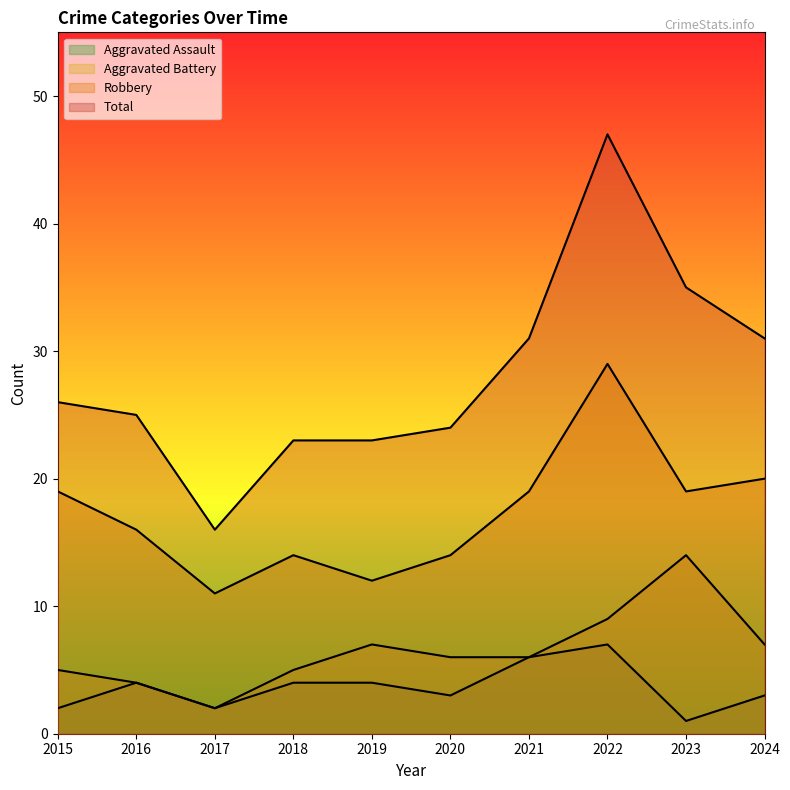

Reading left to right, list all the values displayed in this chart.

Aggravated Assault: 2015=2	2016=4	2017=2	2018=4	2019=4	2020=3	2021=6	2022=7	2023=1	2024=3
Aggravated Battery: 2015=5	2016=4	2017=2	2018=5	2019=7	2020=6	2021=6	2022=9	2023=14	2024=7
Robbery: 2015=19	2016=16	2017=11	2018=14	2019=12	2020=14	2021=19	2022=29	2023=19	2024=20
Total: 2015=26	2016=25	2017=16	2018=23	2019=23	2020=24	2021=31	2022=47	2023=35	2024=31